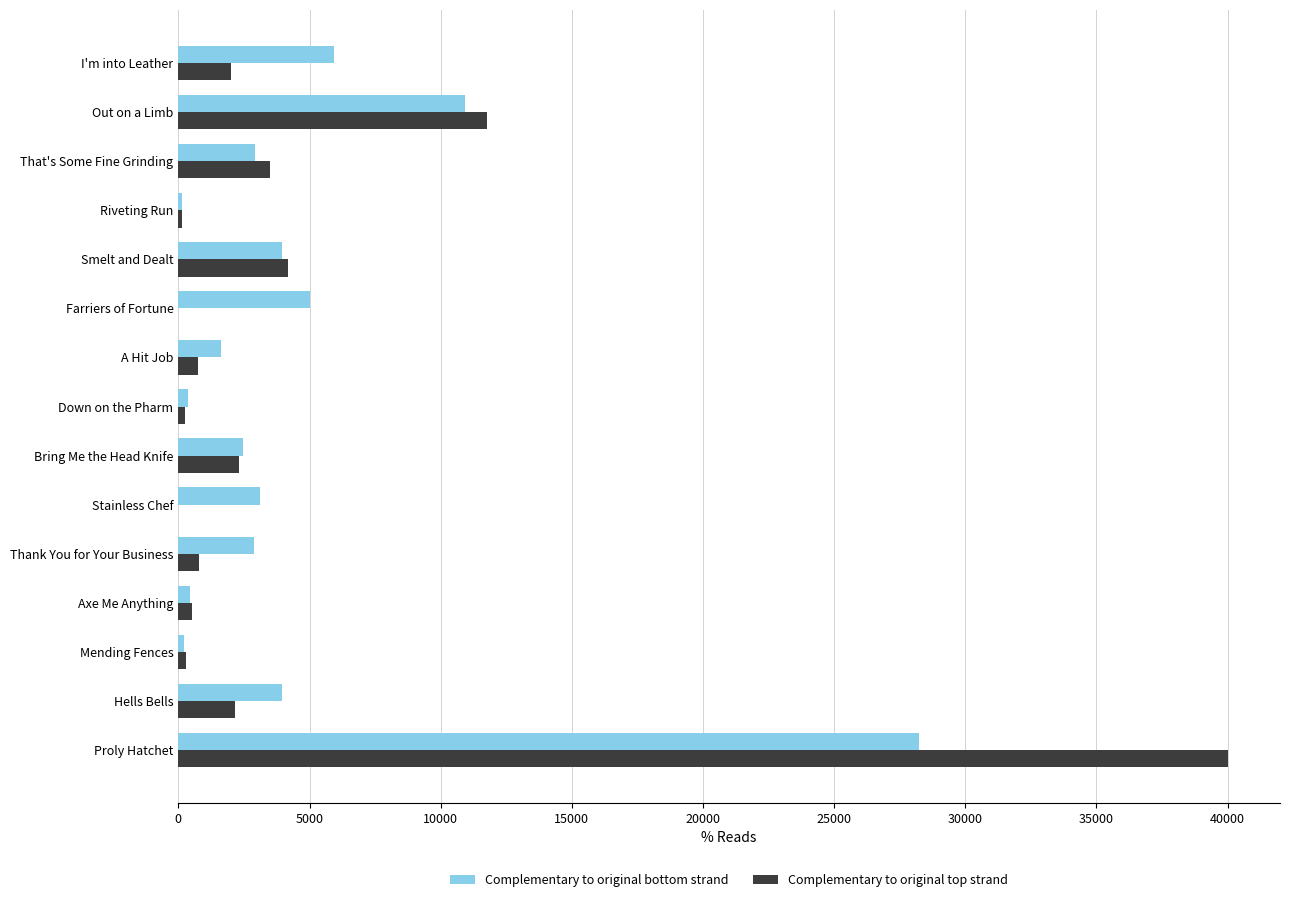

The Complementary to original top strand series shows 2146.2 at Hells Bells. True or false?

True